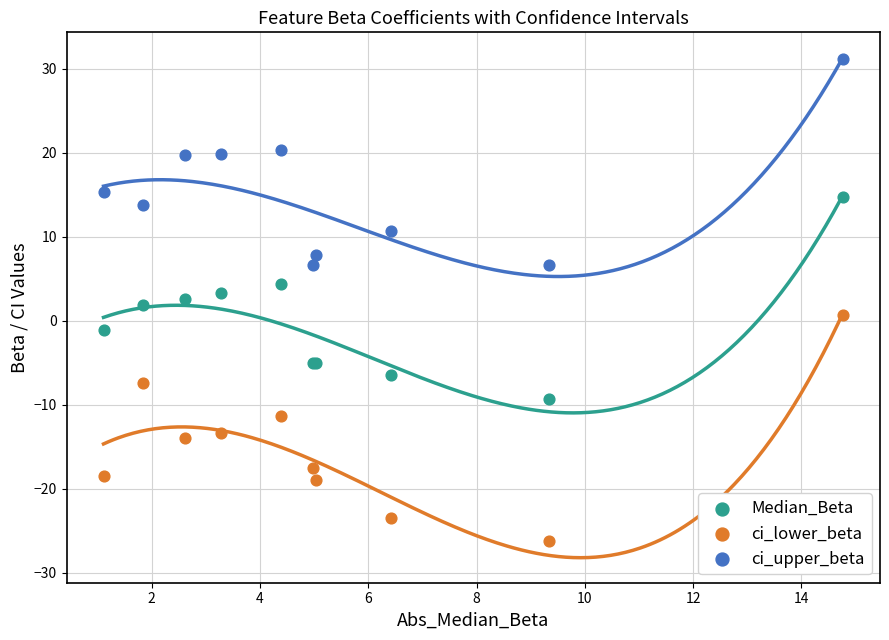

Which series contains the lowest Y value?

ci_lower_beta